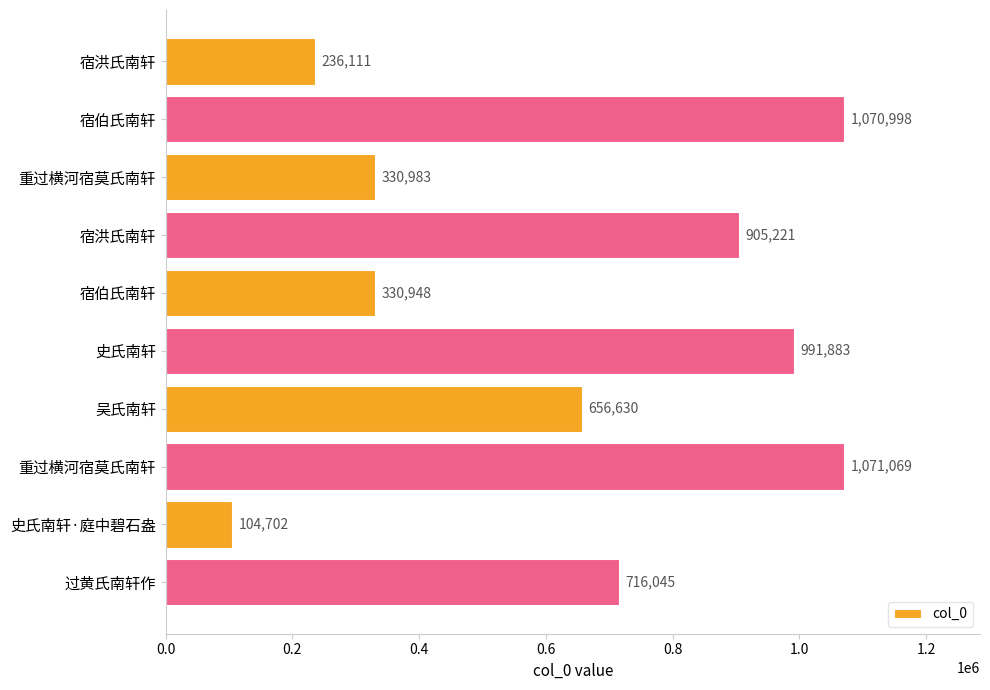

How many categories are shown in the chart?

10